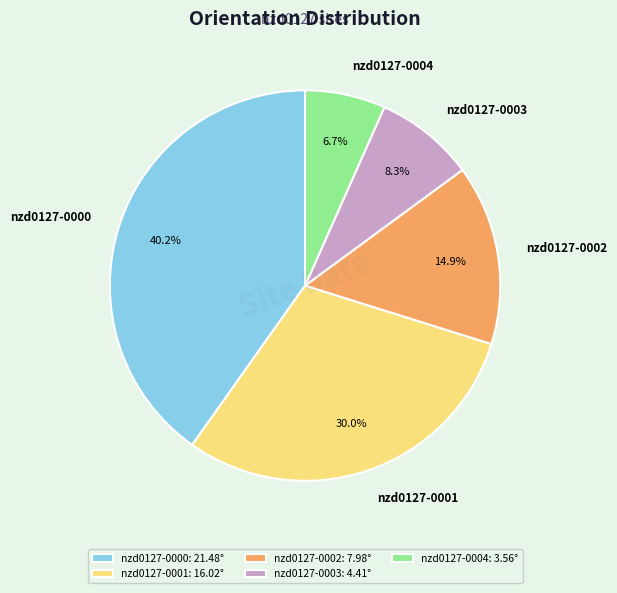

The nzd0127-0000 slice represents 48% of the pie. True or false?

False